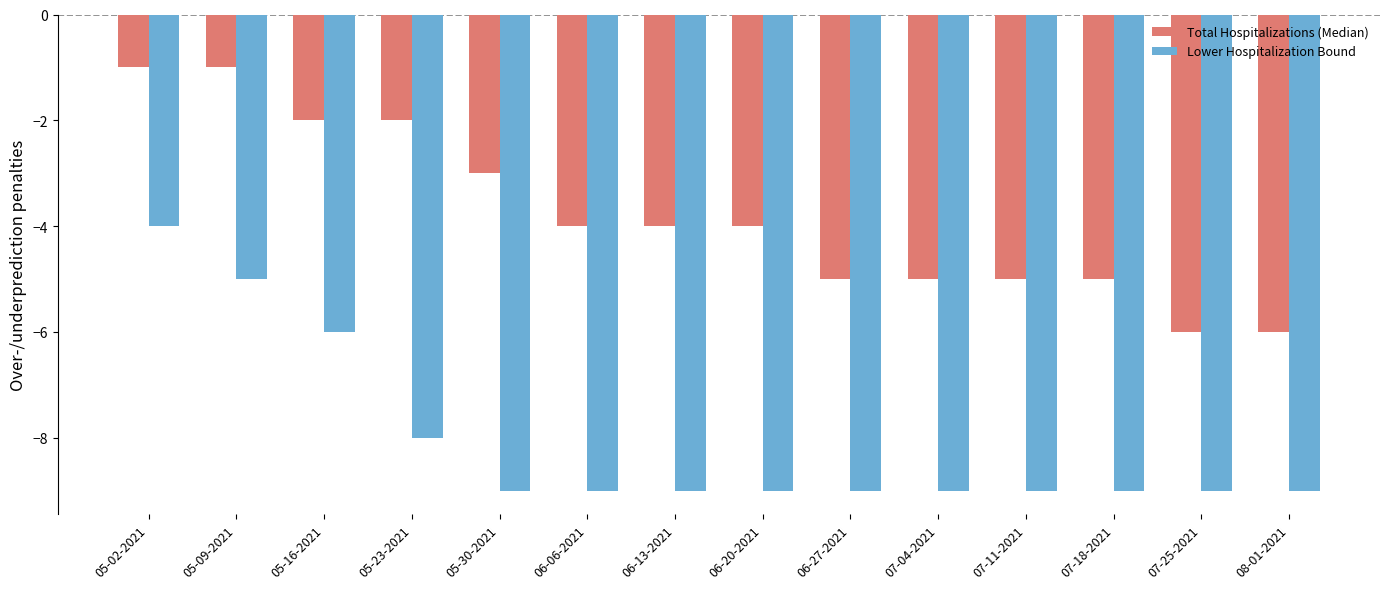

The Lower Hospitalization Bound series shows -4 at 05-02-2021. True or false?

True